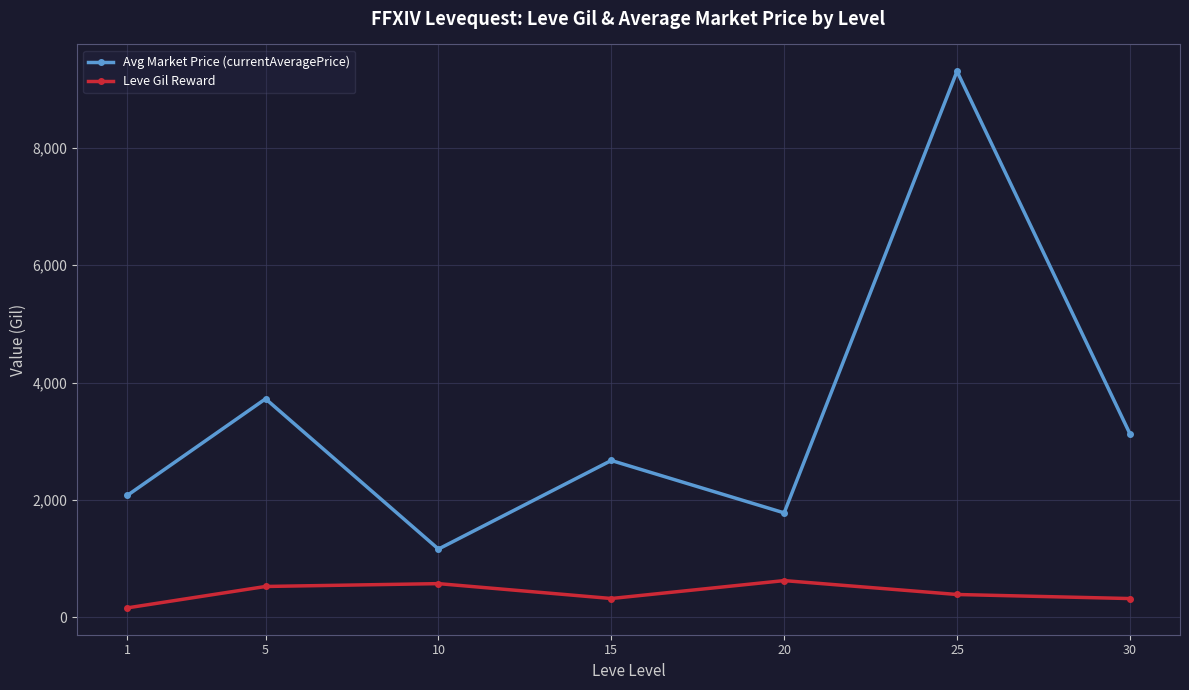

How many interior local valleys does the Avg Market Price (currentAveragePrice) series have?

2